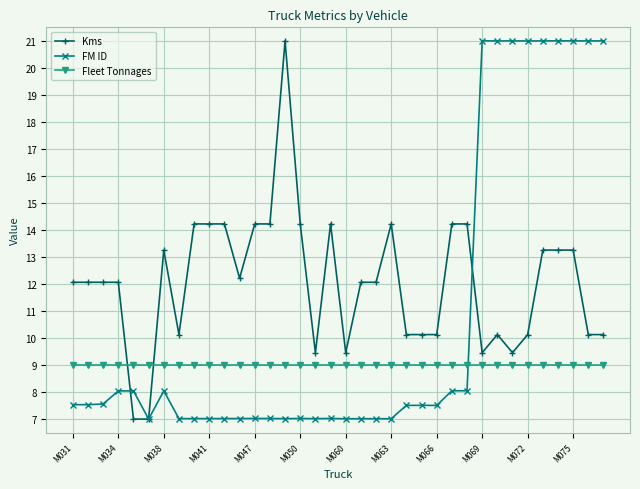

Rank the series by their average value, from lowest to highest.

Fleet Tonnages, FM ID, Kms